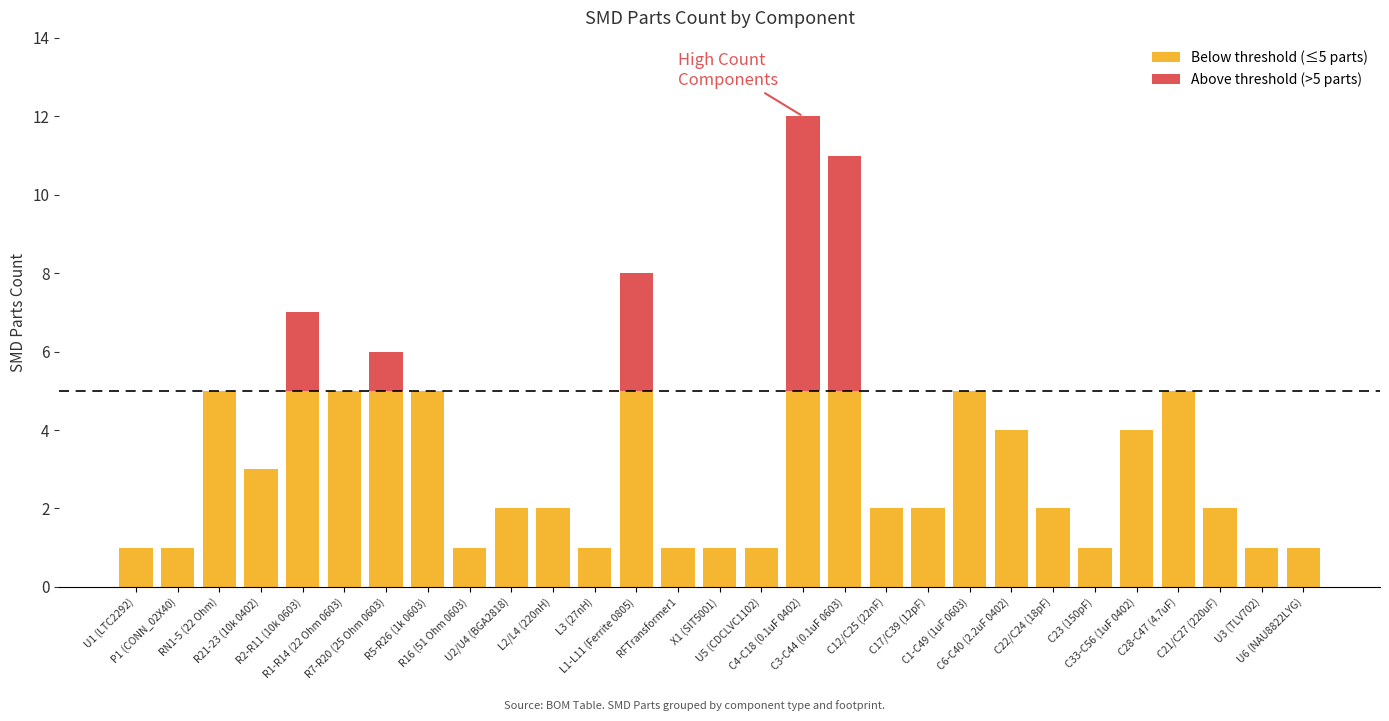

What is the label of the 23rd bar from the left?

C22/C24 (18pF)